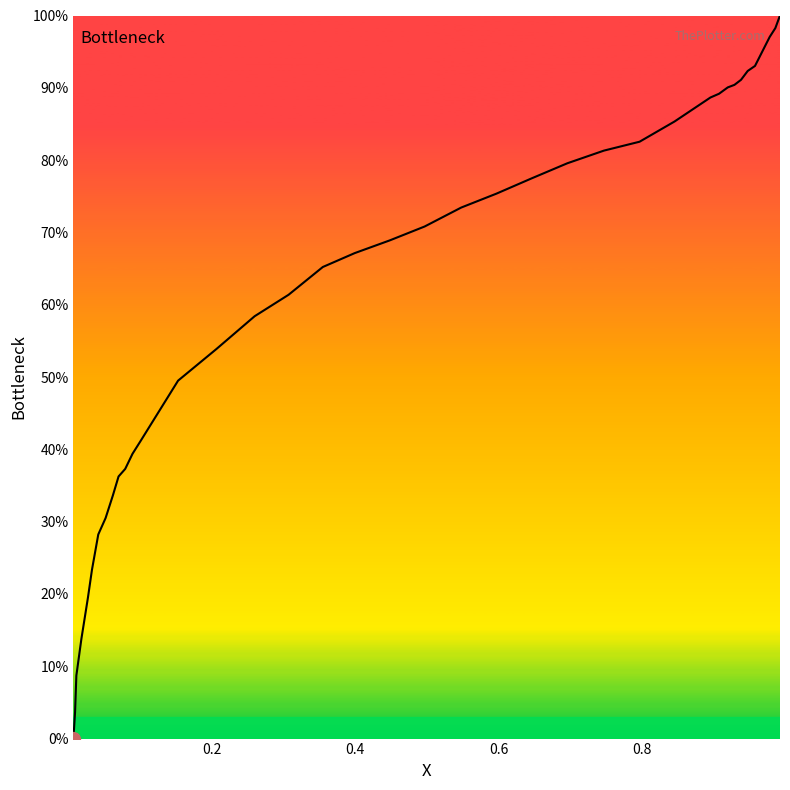

What is the difference between the maximum and minimum values?

100.0